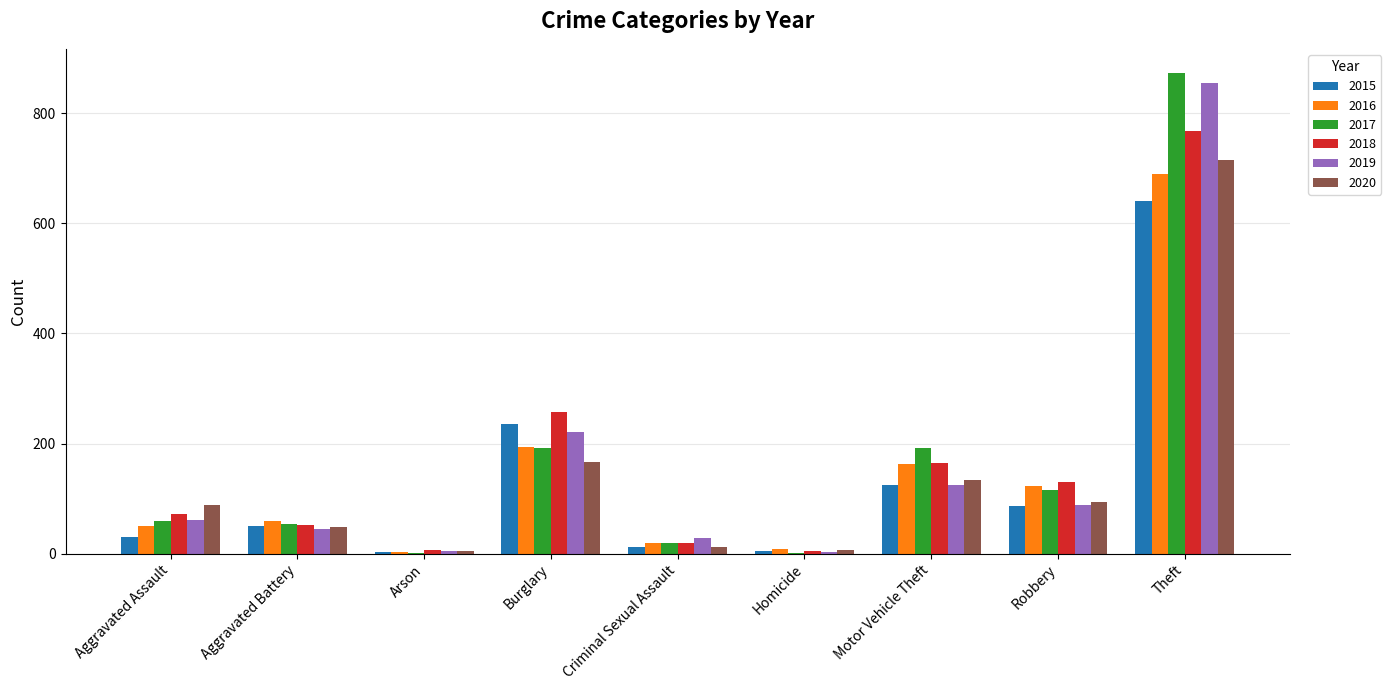

How many distinct data groups are displayed?

6